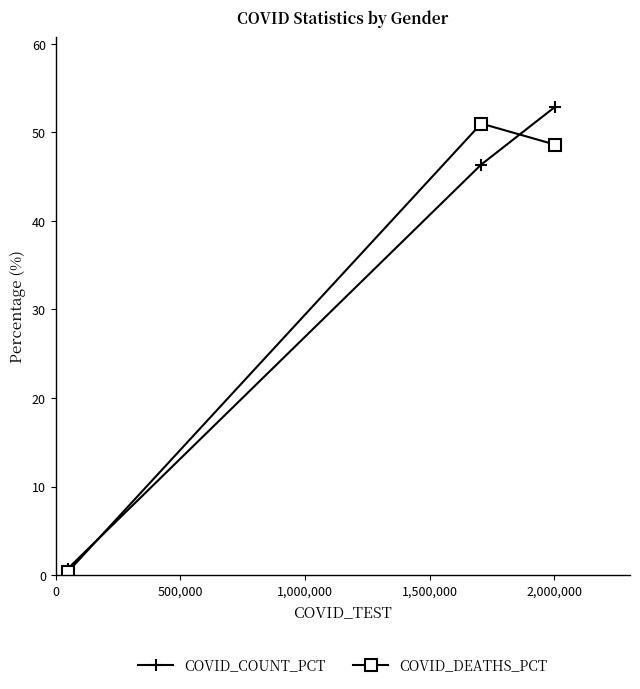

What is the value of the COVID_DEATHS_PCT point at the 2nd from the left?

51.0